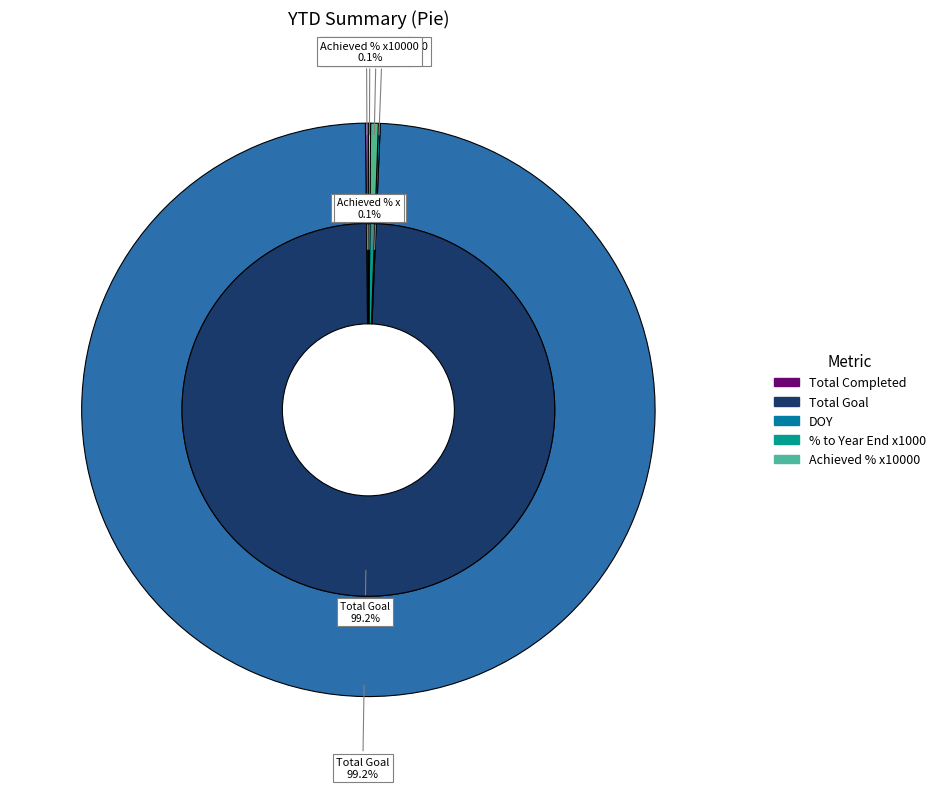

How many segments does this pie chart have?

5